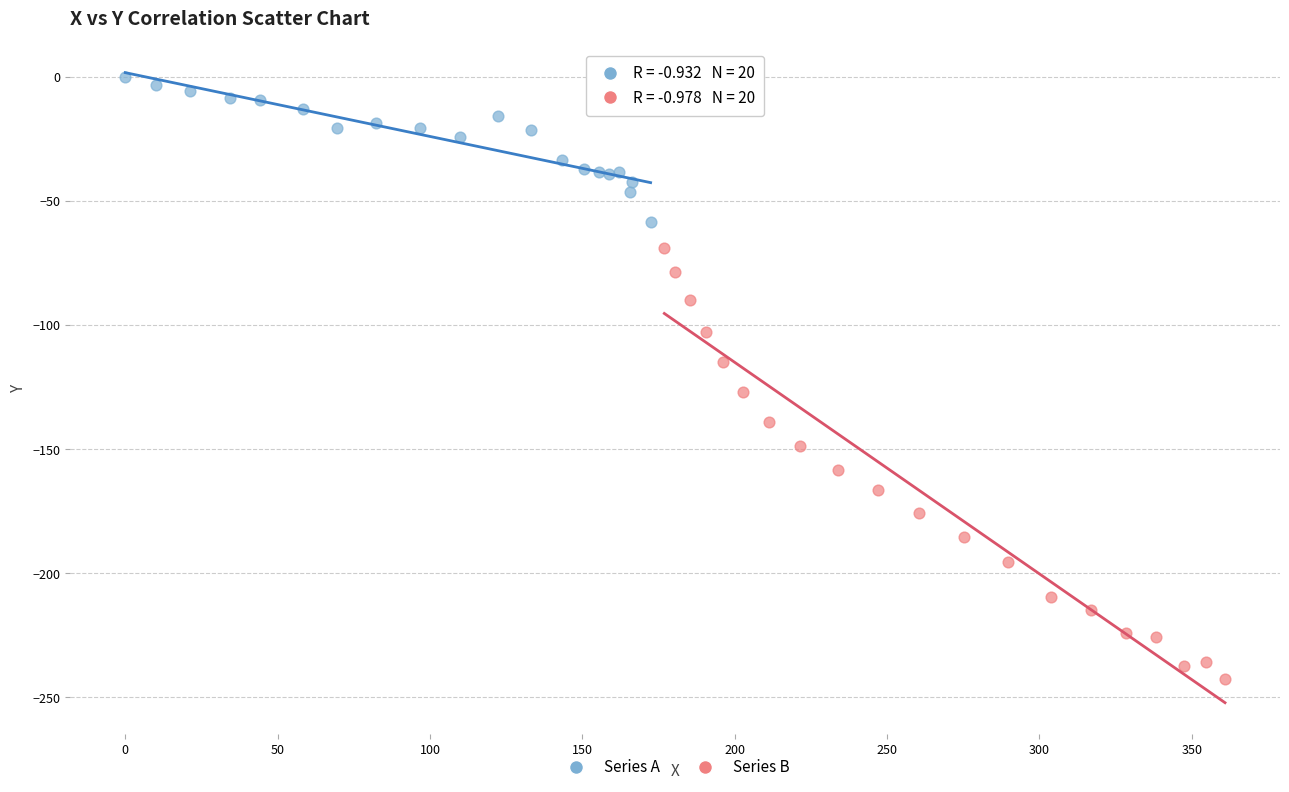

Which series reaches the minimum Y coordinate?

Series B